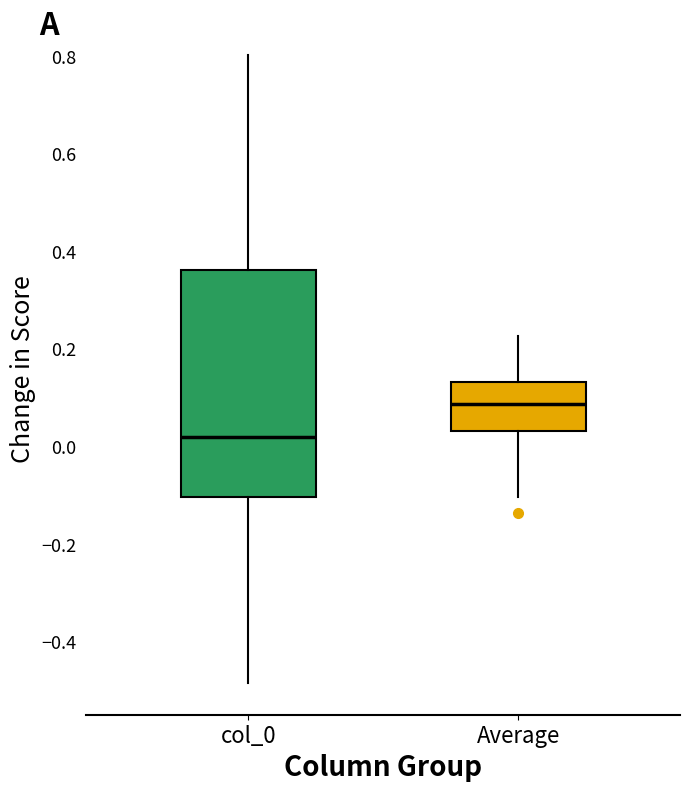

Comparing the boxes themselves (not the whiskers), which one is the tallest?

col_0